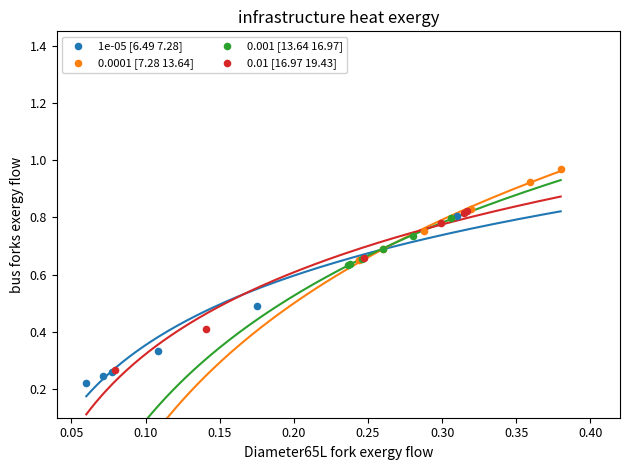

What are all the series names shown in the legend?

1e-05 [6.49 7.28], 0.0001 [7.28 13.64], 0.001 [13.64 16.97], 0.01 [16.97 19.43]